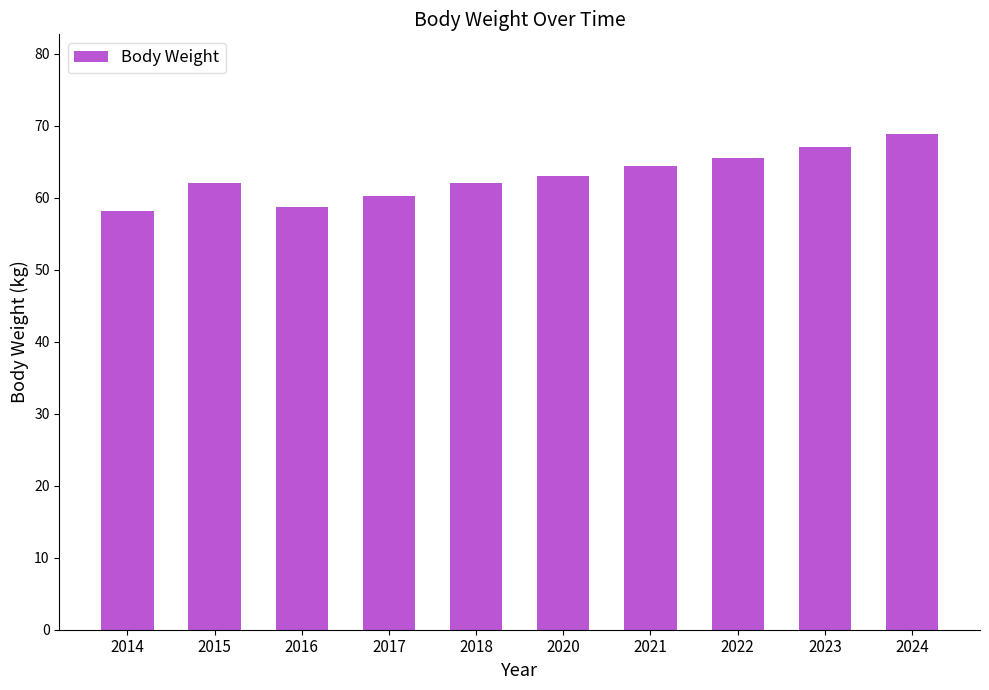

Between 2018 and 2016, which is larger?

2018